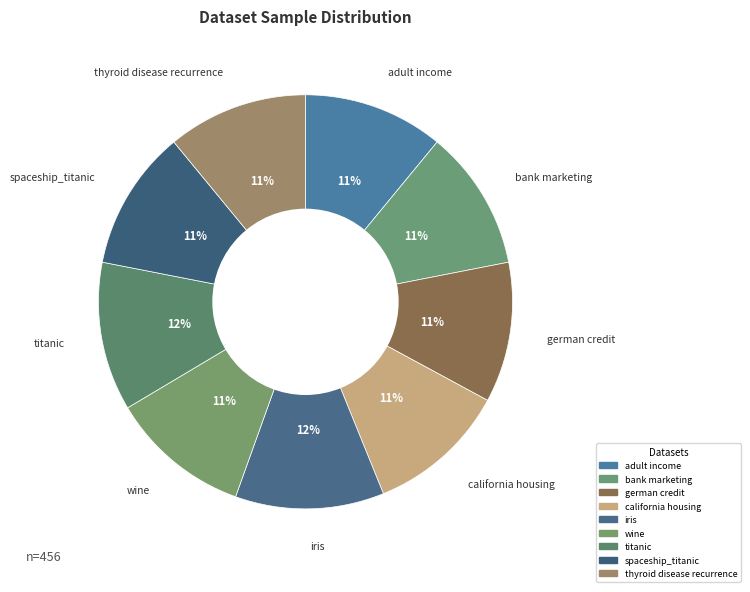

How many slices are in this pie chart?

9